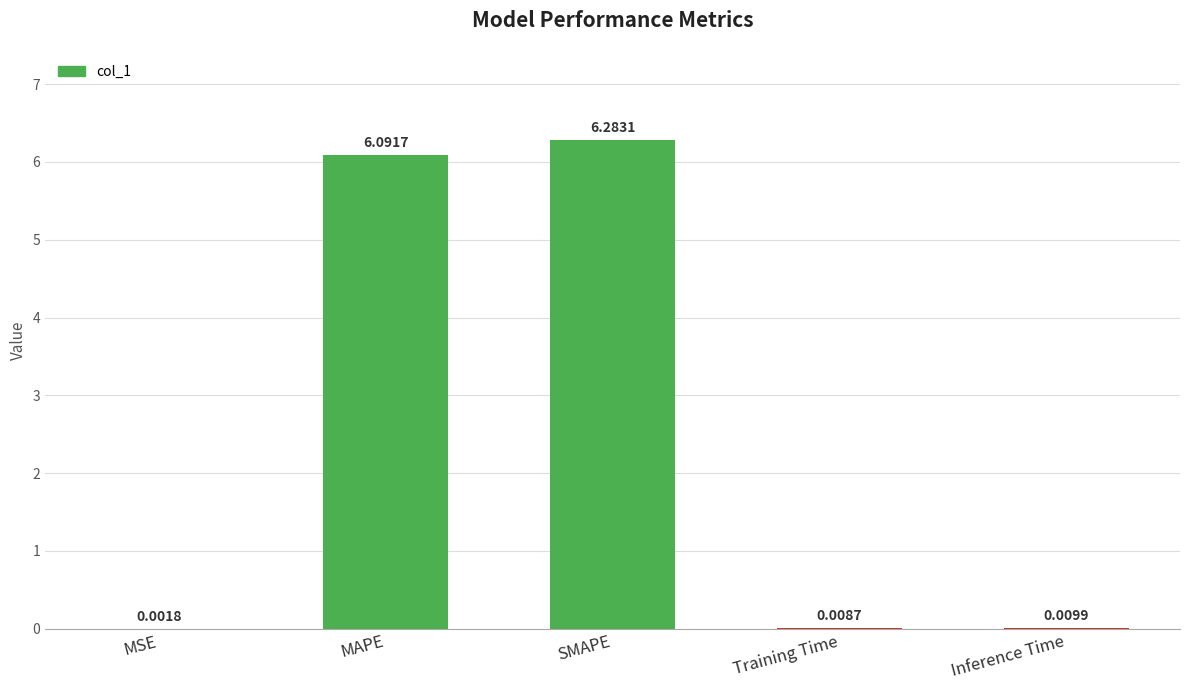

What is the sum of all values?

12.4